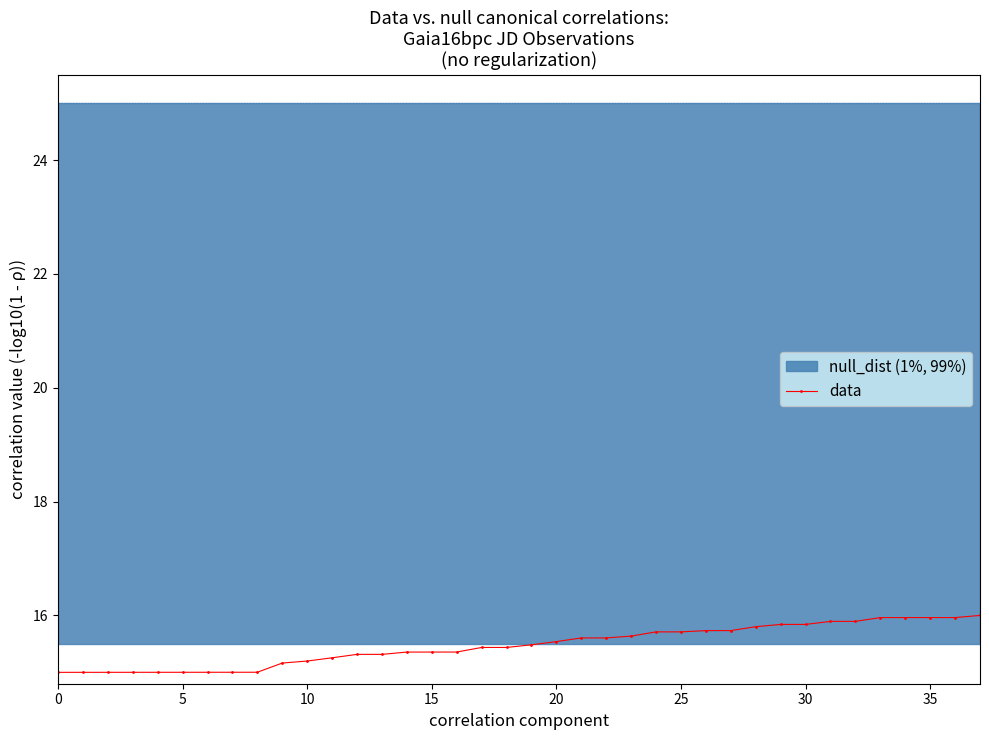

Between 20 and 25, which is larger?

25